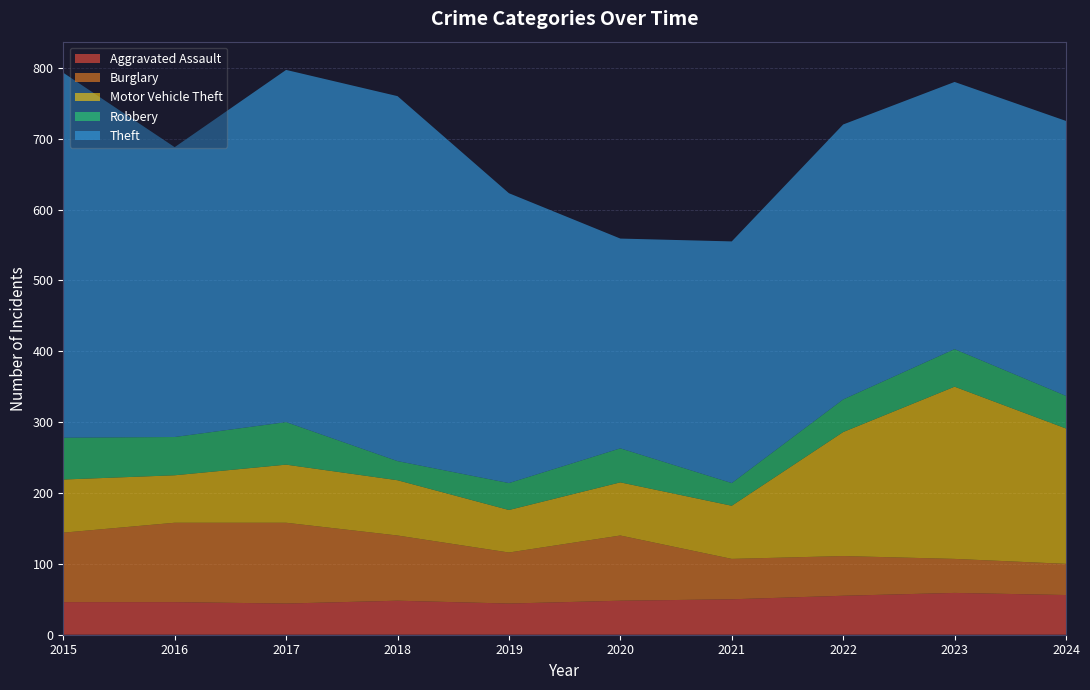

Reading left to right, what are all the values shown in this chart?

Aggravated Assault: 2015=46	2016=46	2017=44	2018=48	2019=44	2020=48	2021=50	2022=55	2023=59	2024=56
Burglary: 2015=98	2016=112	2017=114	2018=92	2019=72	2020=92	2021=57	2022=56	2023=48	2024=44
Motor Vehicle Theft: 2015=75	2016=67	2017=82	2018=78	2019=60	2020=75	2021=75	2022=175	2023=243	2024=191
Robbery: 2015=59	2016=54	2017=60	2018=27	2019=38	2020=48	2021=32	2022=46	2023=53	2024=46
Theft: 2015=515	2016=409	2017=497	2018=515	2019=409	2020=296	2021=341	2022=388	2023=377	2024=388